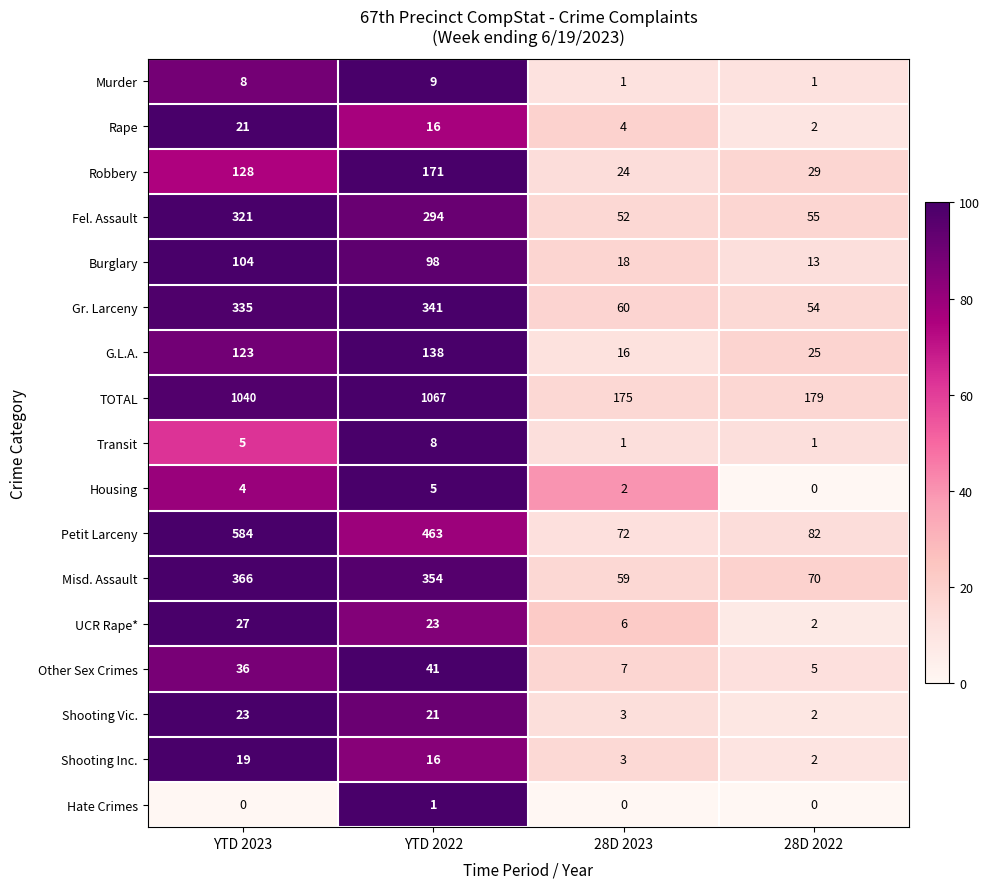

What is the spread (max minus min) of values at YTD 2023?

1040